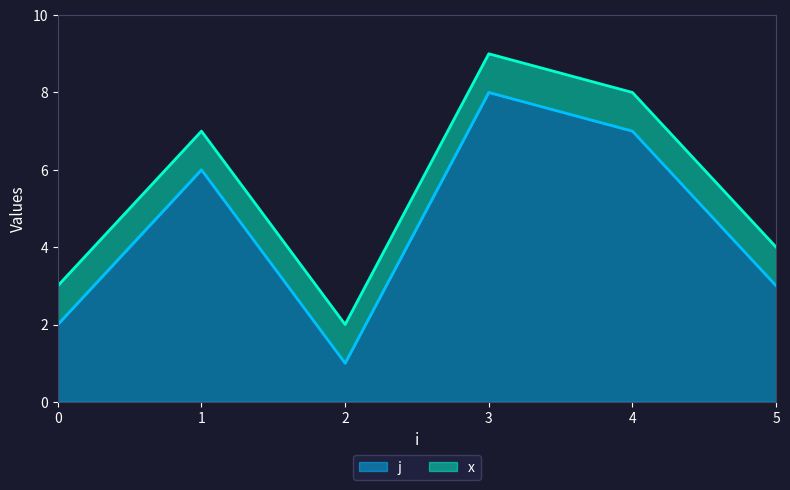

List the labels in order of value, largest first.

3, 4, 1, 5, 0, 2